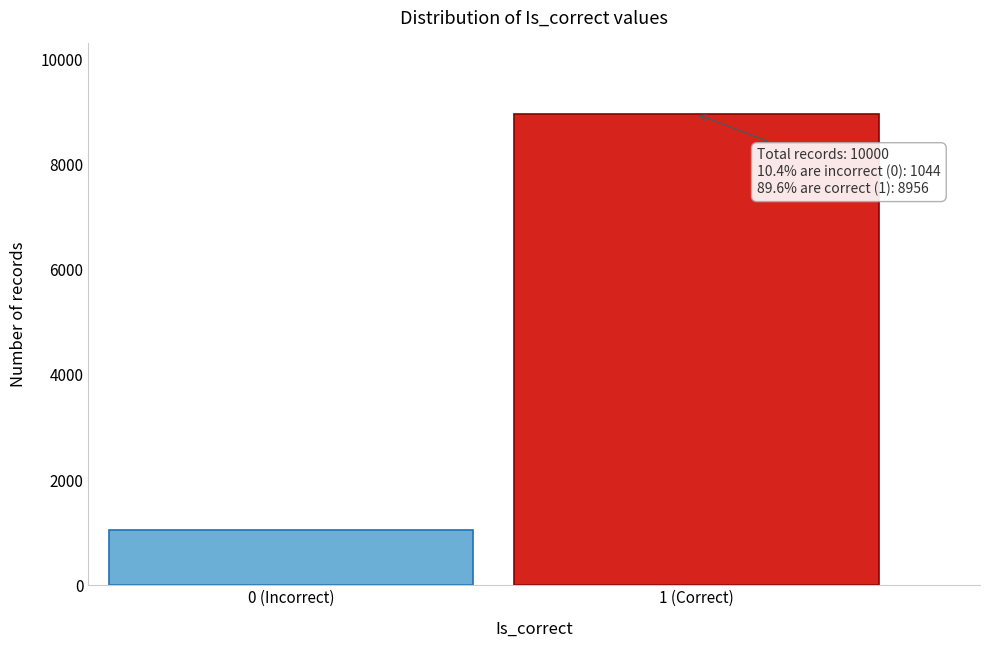

Reading left to right, extract all data points from this chart.

1044	8956